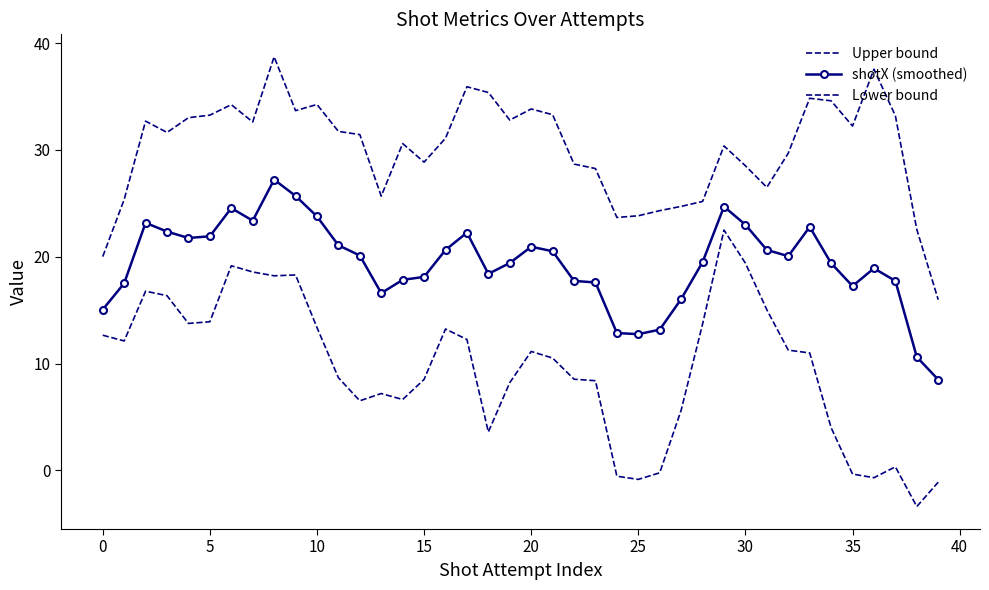

What is the smallest value displayed?

-3.4